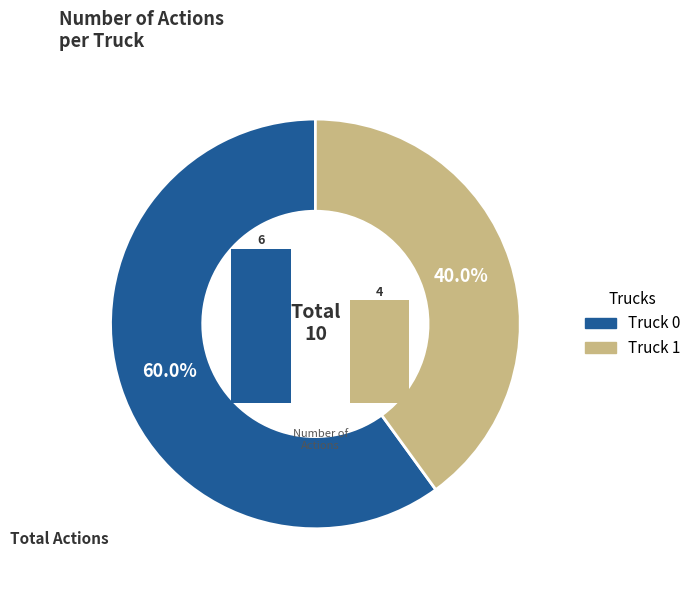

What percentage is the T1 slice, to the nearest percent?

40%